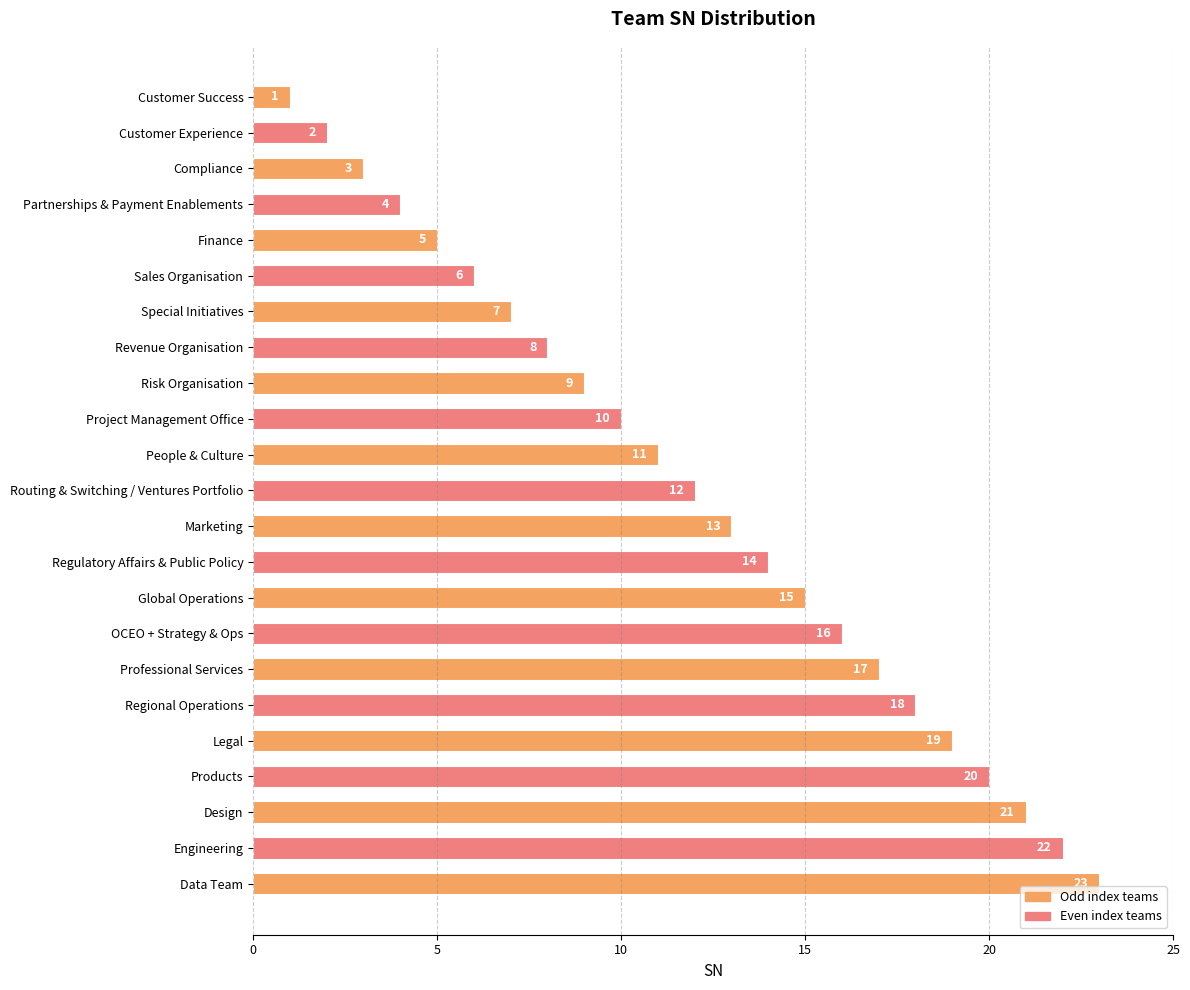

What is the greatest value displayed?

23